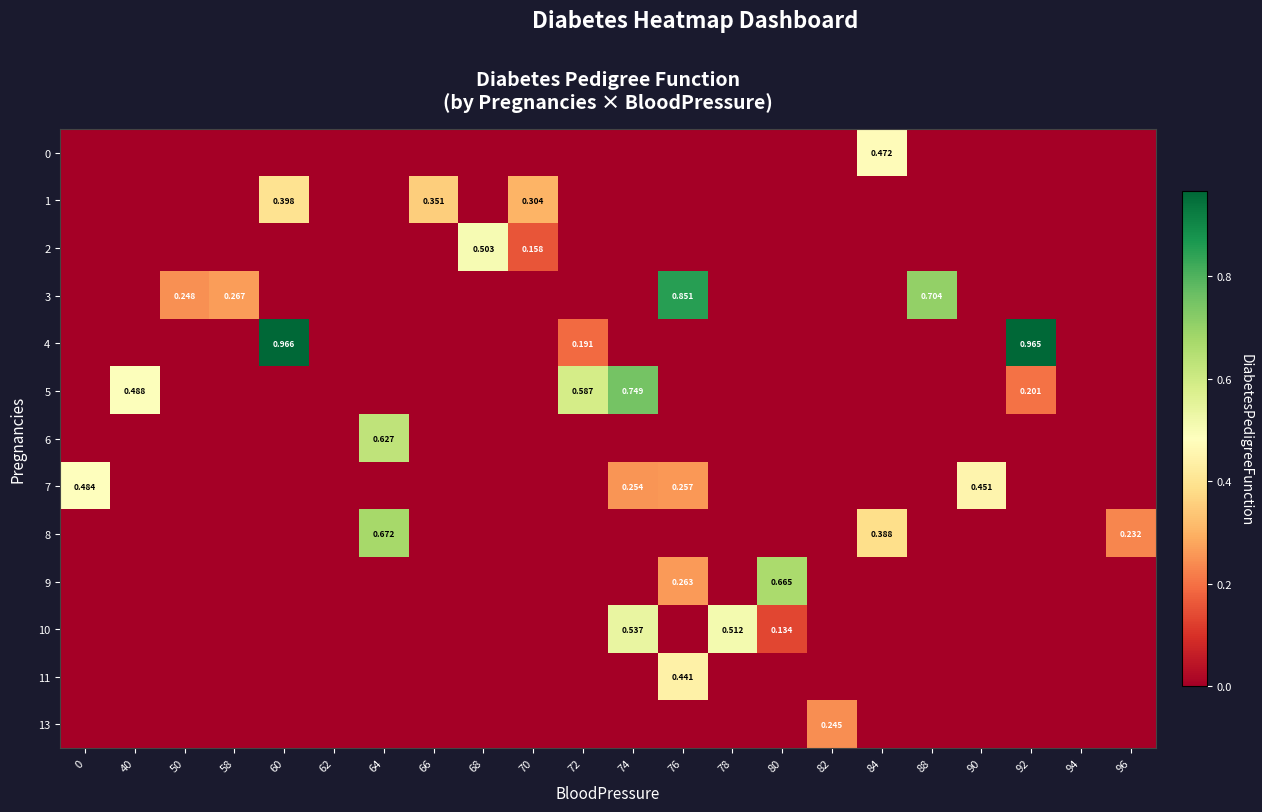

How many values in the 10 series exceed 0?

3